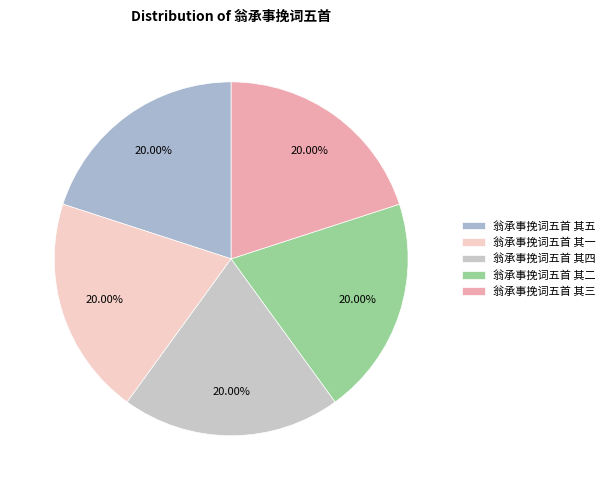

Is there any slice that represents more than half of the pie?

No